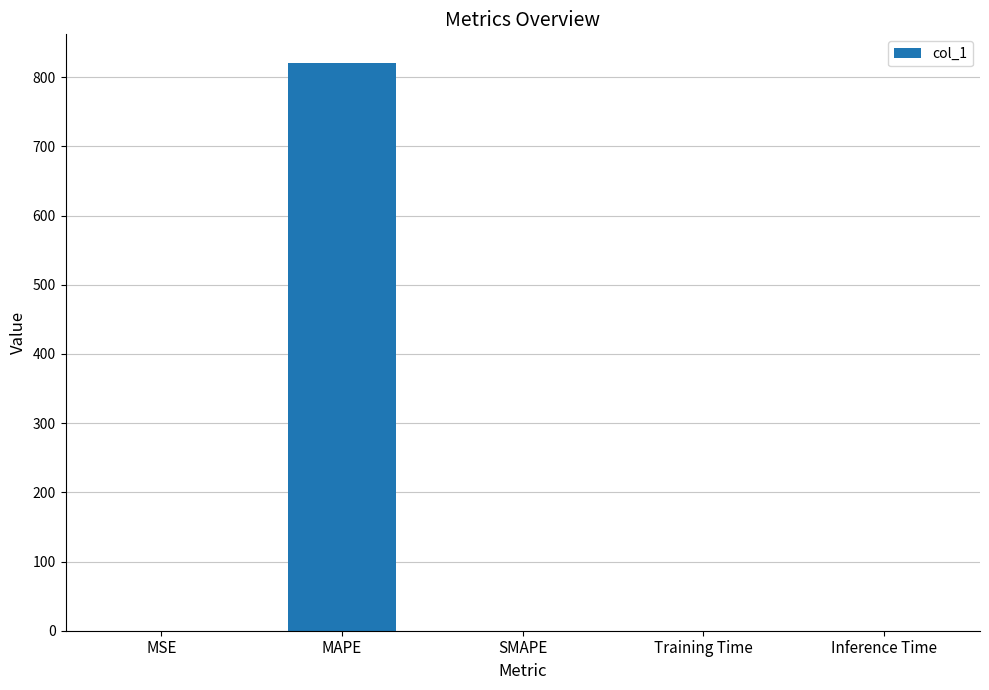

What is the maximum value shown in the chart?

821.0